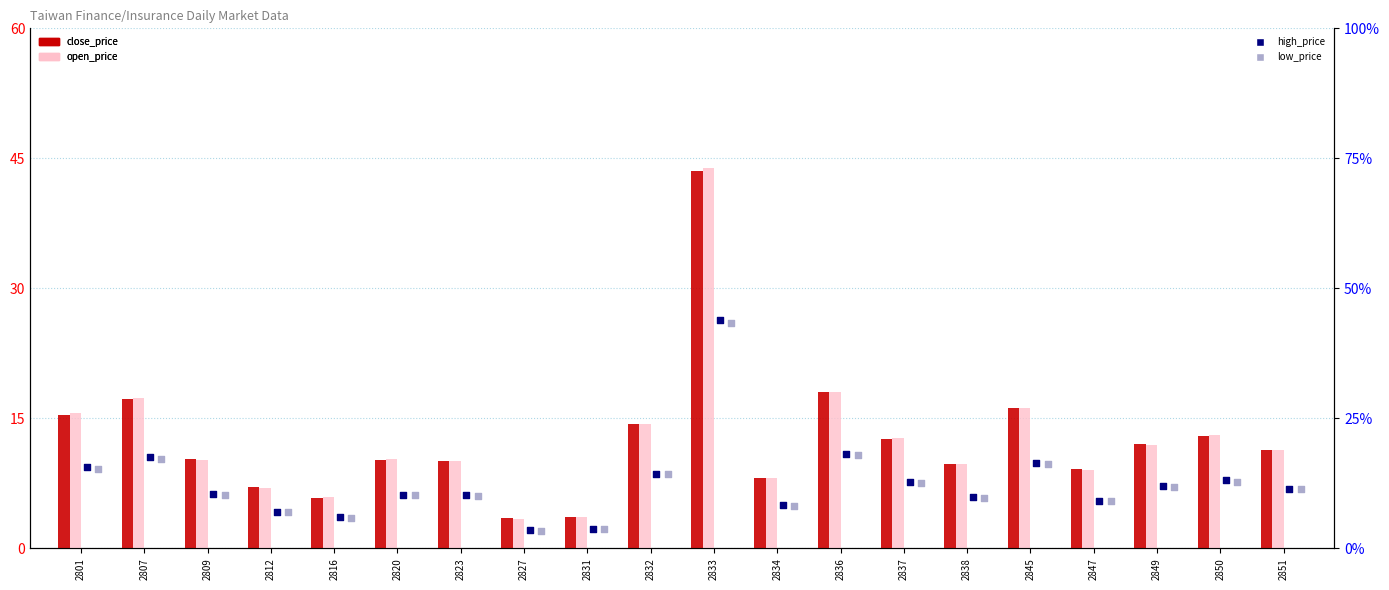

Is the value of close_price at 2816 greater than the value of open_price at 2807?

No